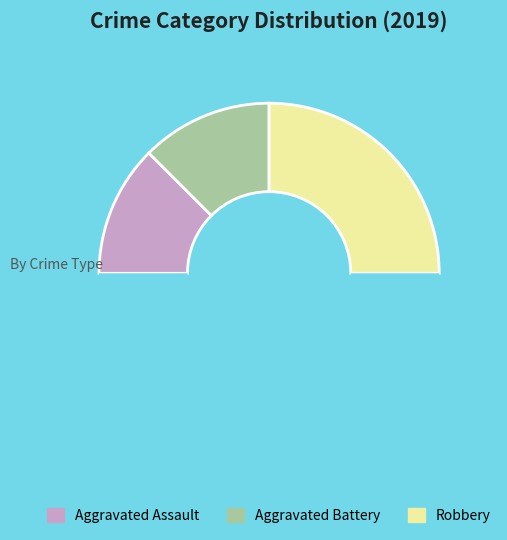

Which slice is the largest?

Robbery